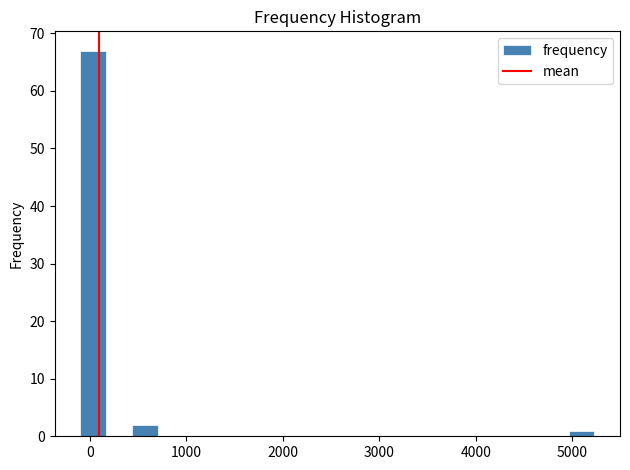

Around what value on the x-axis is the tallest bar? Give the approximate position of its centre, as read against the axis.

0